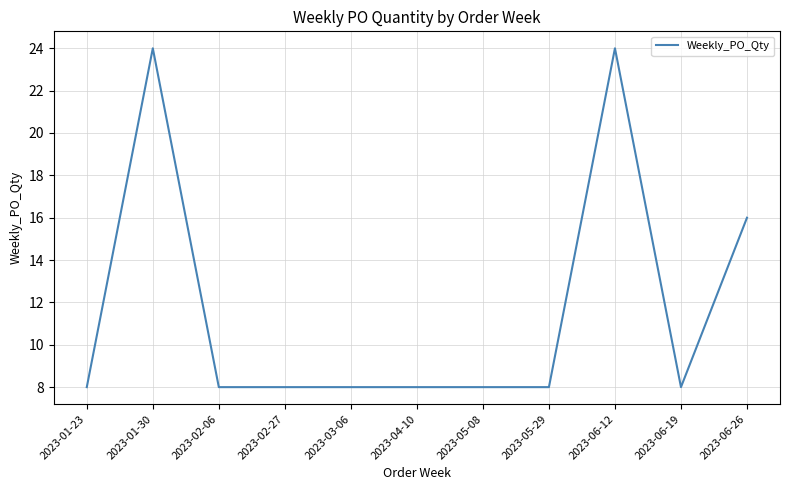

What position from the left is 2023-01-23?

1